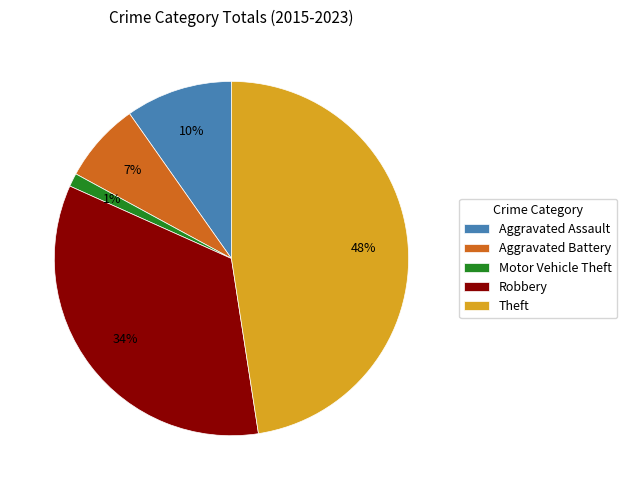

The Robbery slice represents 24% of the pie. True or false?

False